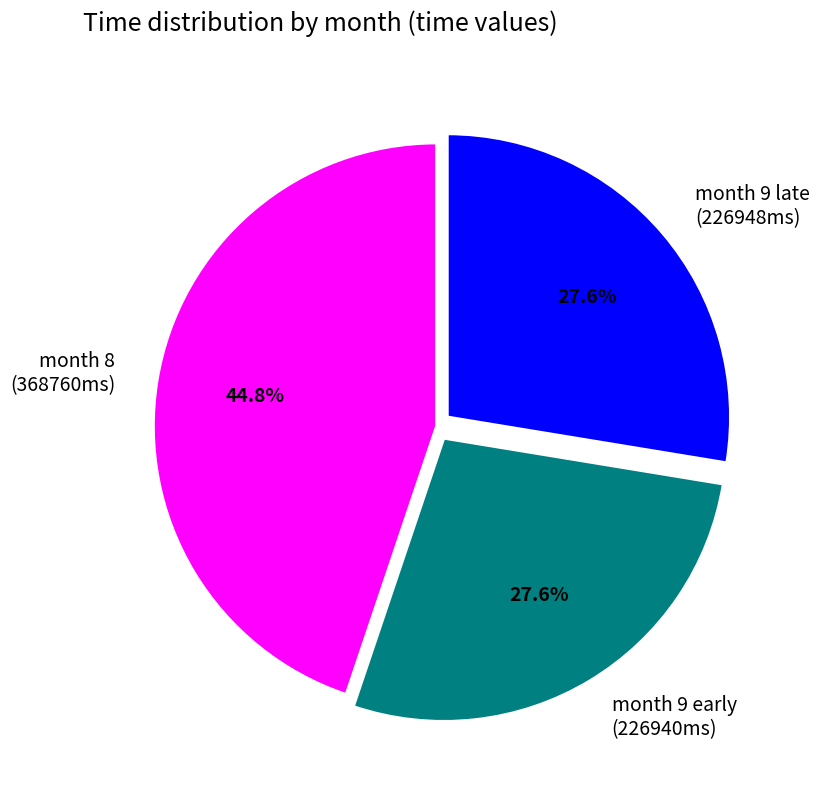

How much of the chart is everything except month 9 late (226948ms)?

72.4%